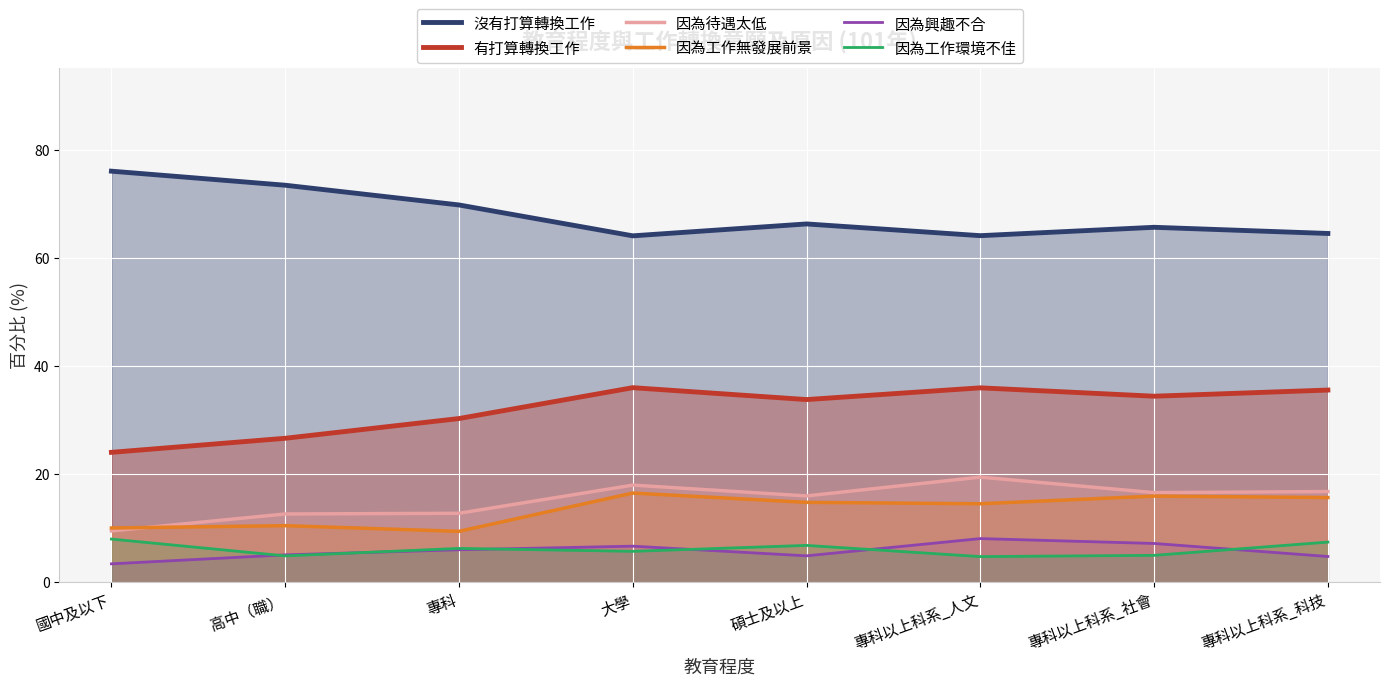

How many lines are shown in the chart?

6